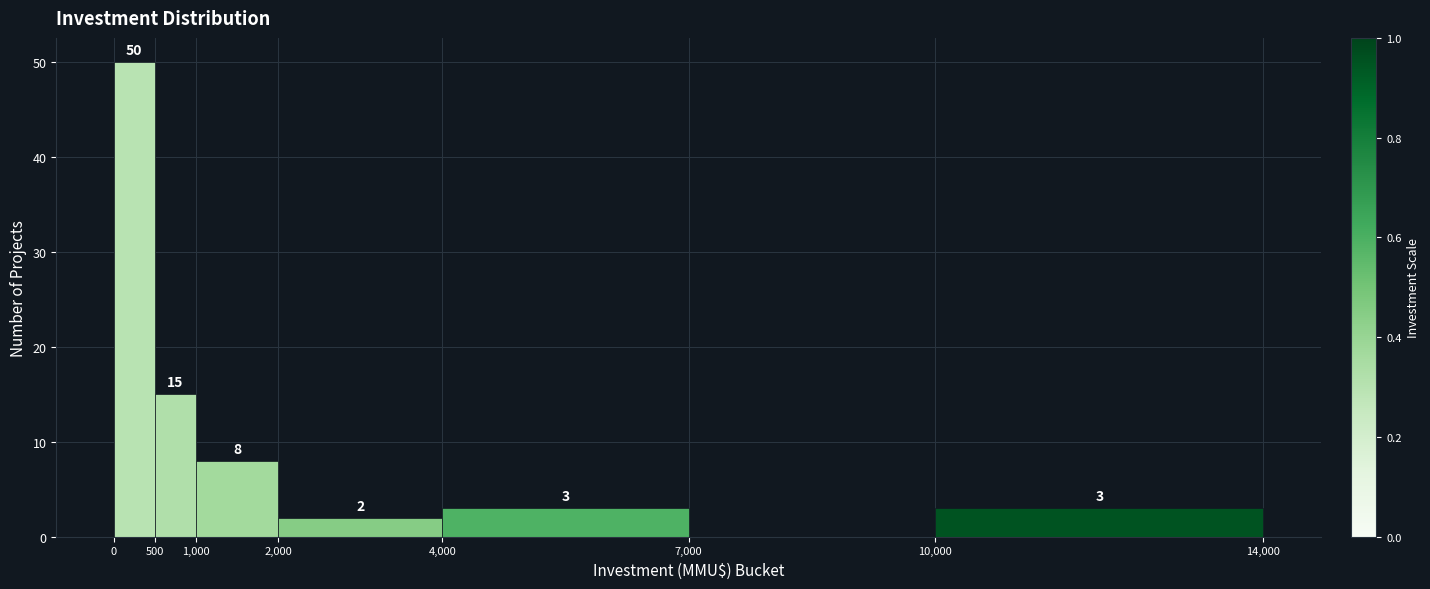

Over which range of the x-axis is the bar tallest?

0 to 500